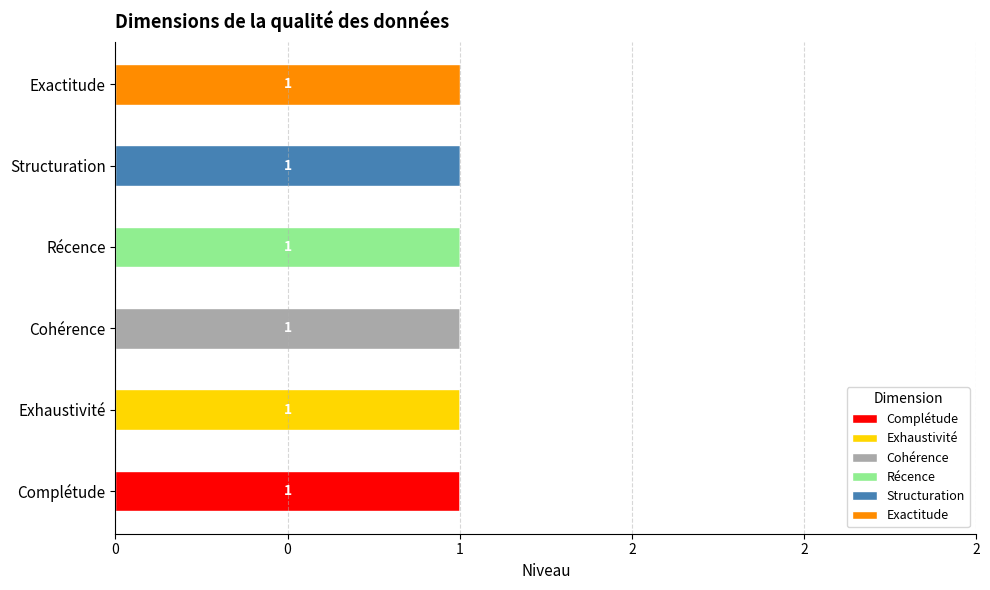

Reading left to right, what are all the values shown in this chart?

Complétude: 1	0	0	0	0	0
Exhaustivité: 0	1	0	0	0	0
Cohérence: 0	0	1	0	0	0
Récence: 0	0	0	1	0	0
Structuration: 0	0	0	0	1	0
Exactitude: 0	0	0	0	0	1